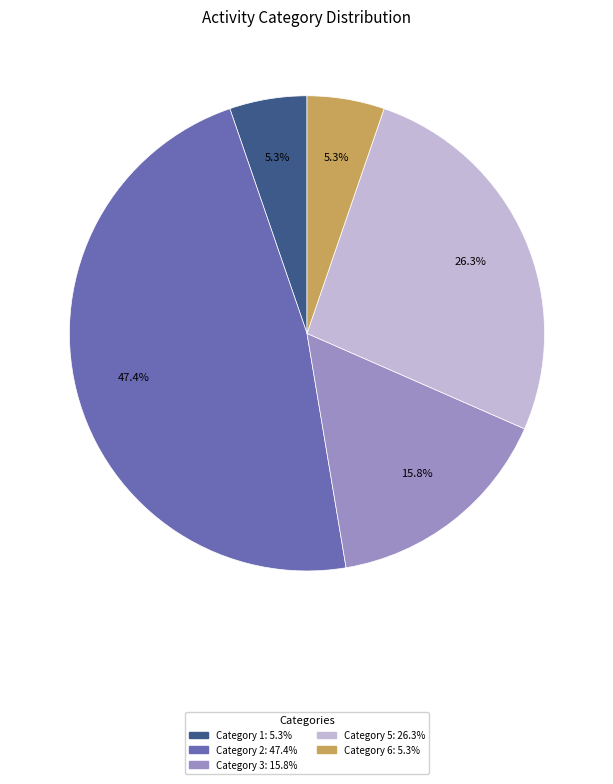

Is there a majority slice in this chart?

No